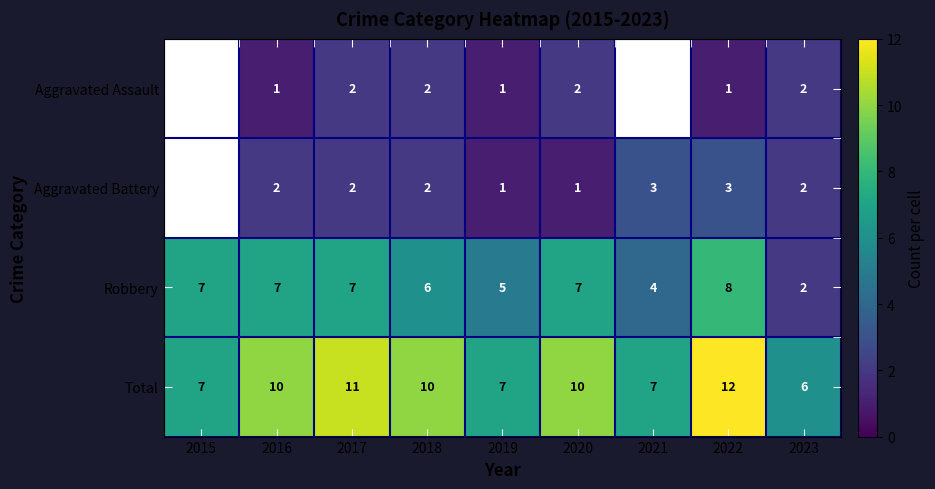

Count the number of categories in the chart.

9